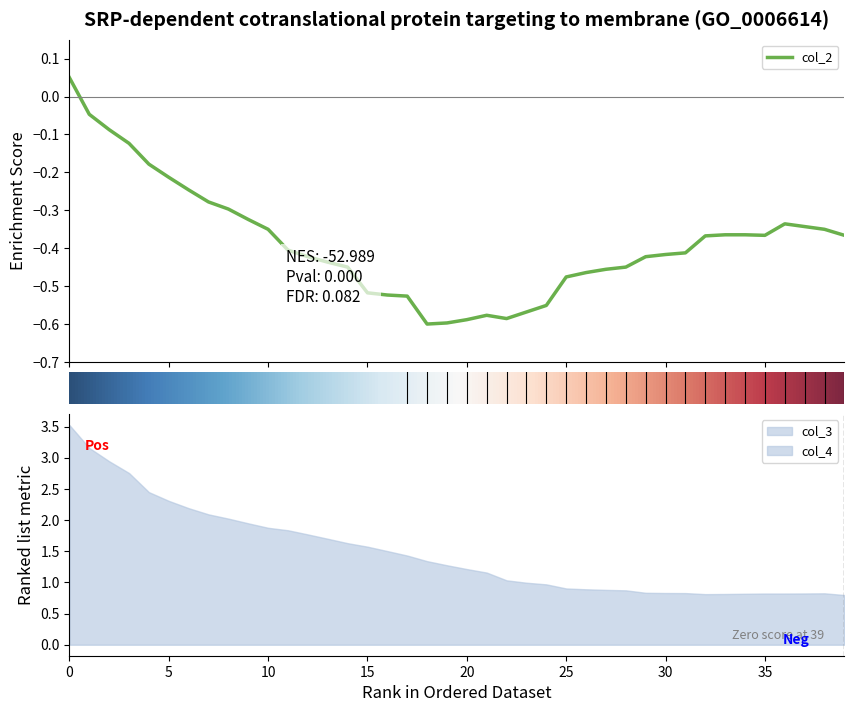

The value of col_2 at 32 is -0.5. True or false?

False